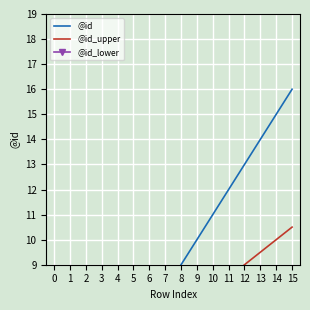

Count the number of data series in this chart.

3